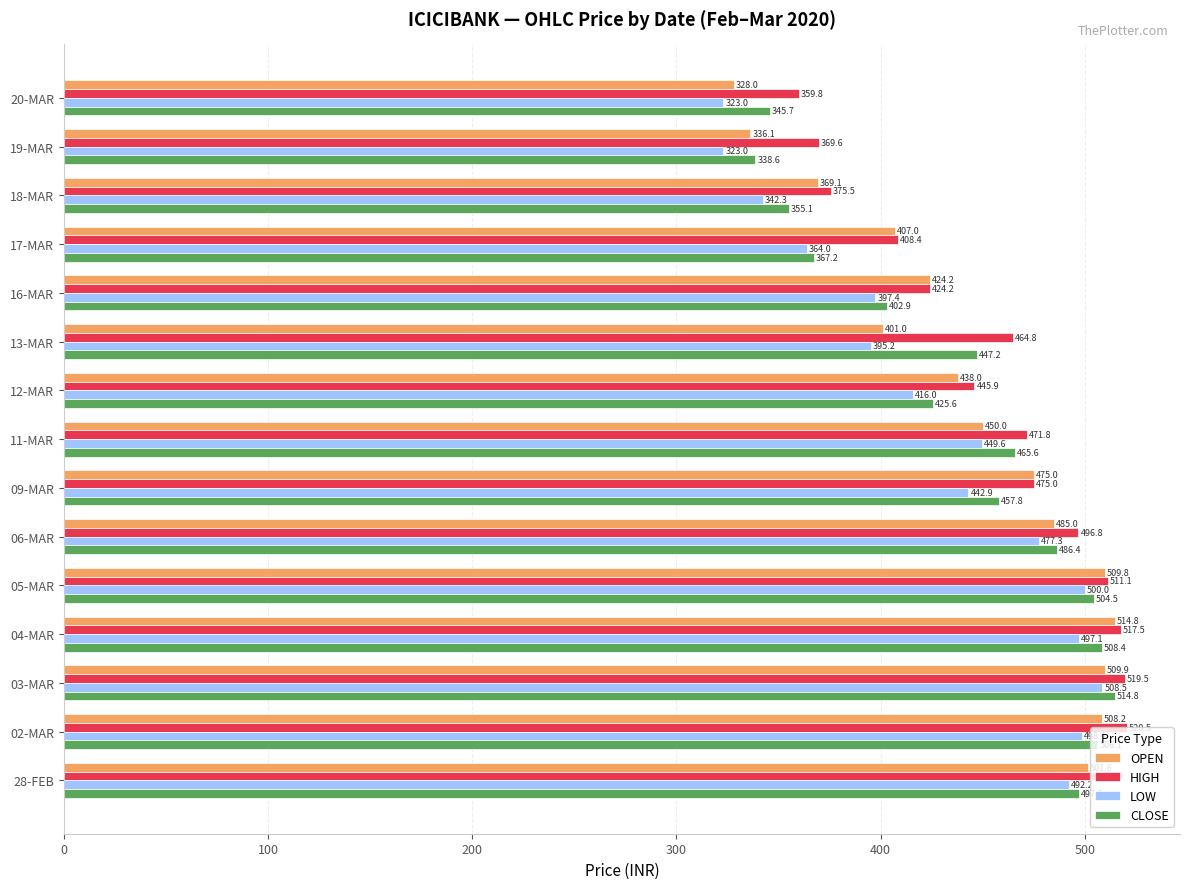

What is the average value of the LOW series?

428.5